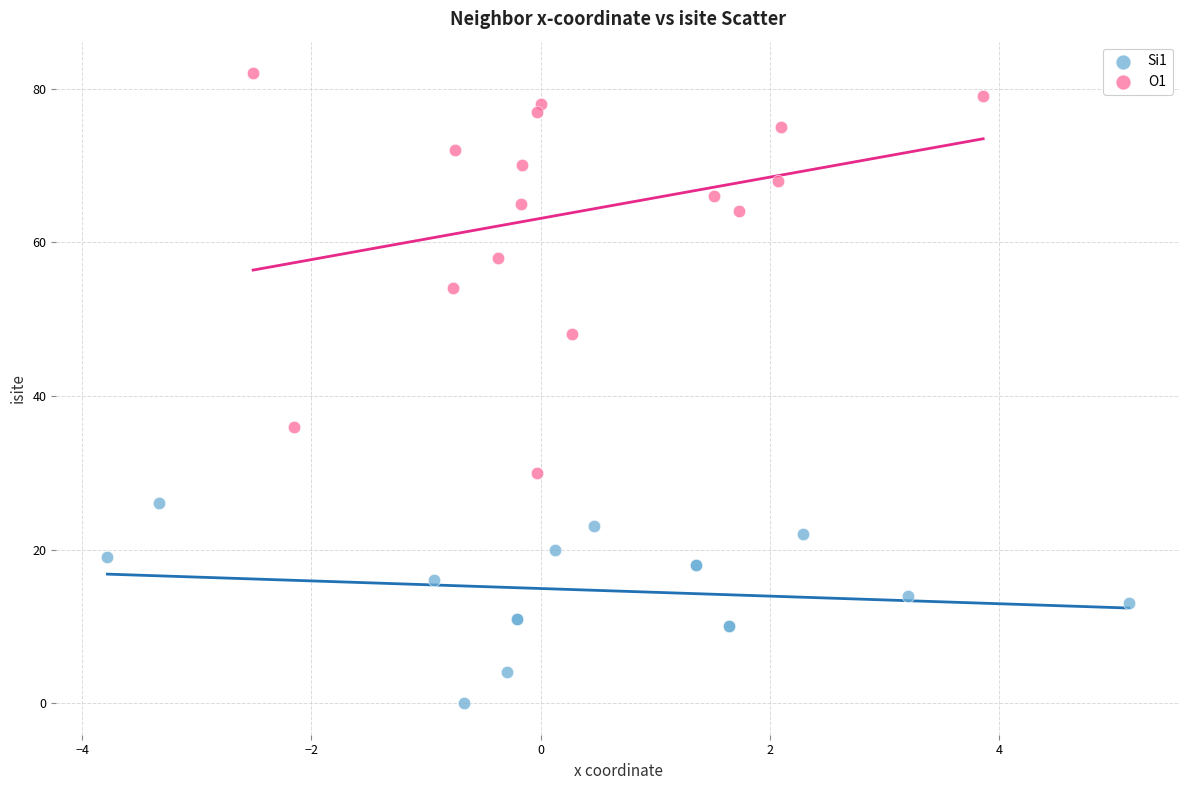

Which series contains the highest Y value?

O1